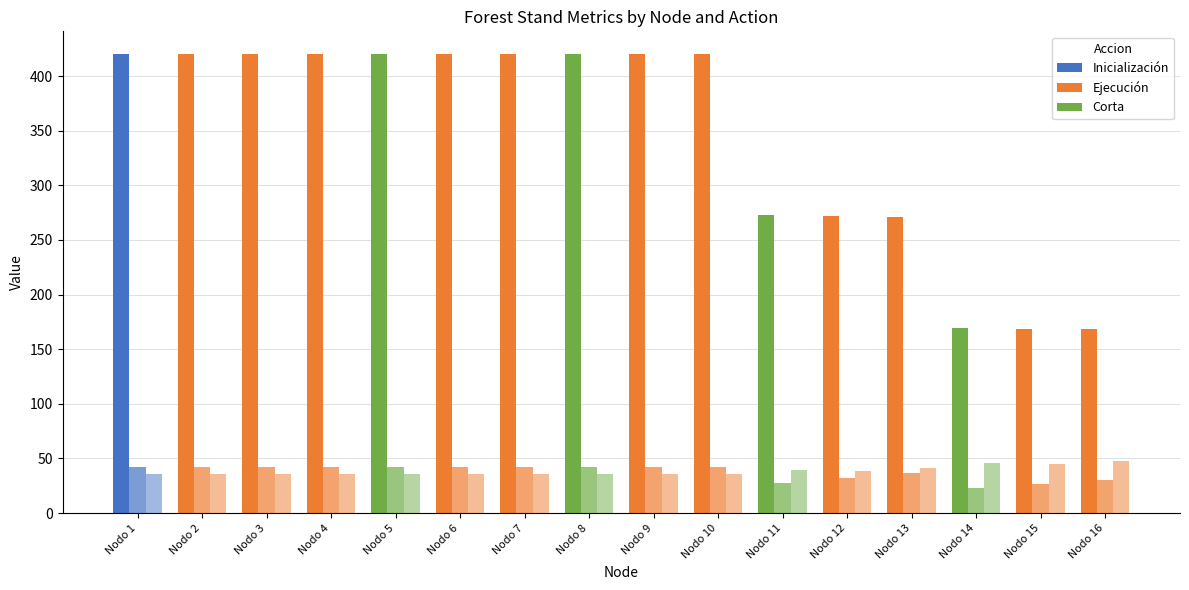

How many distinct data groups are displayed?

3